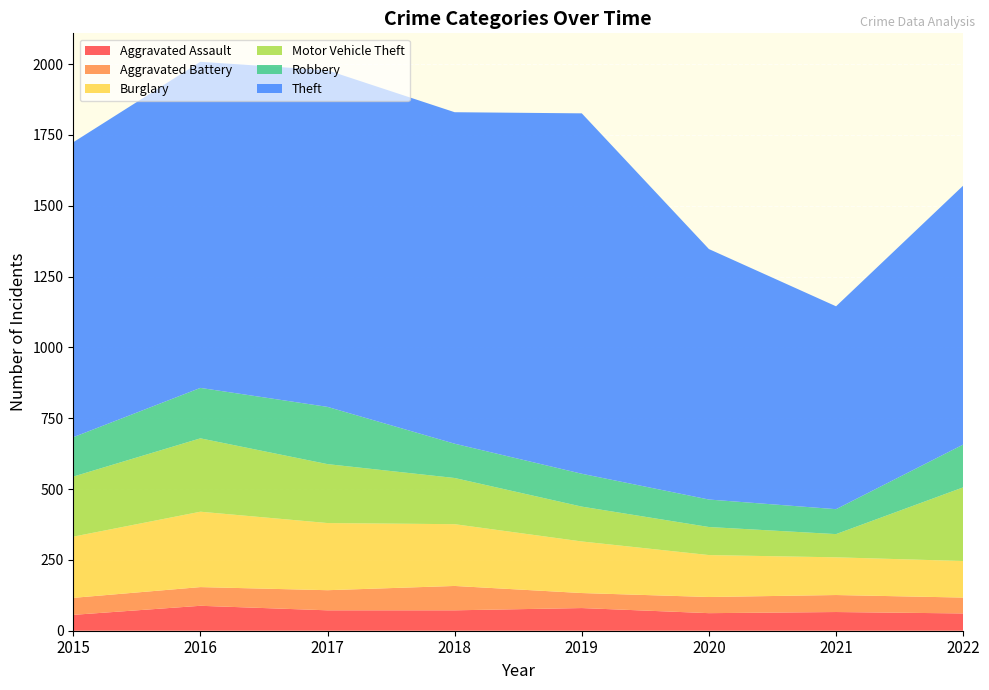

Reading left to right, transcribe all the data shown in this chart.

Aggravated Assault: 56	88	72	72	80	62	66	61
Aggravated Battery: 60	66	71	86	53	57	60	56
Burglary: 216	266	237	218	182	148	133	129
Motor Vehicle Theft: 212	259	208	163	123	99	82	260
Robbery: 139	178	202	121	116	97	88	151
Theft: 1041	1151	1188	1170	1272	884	716	914